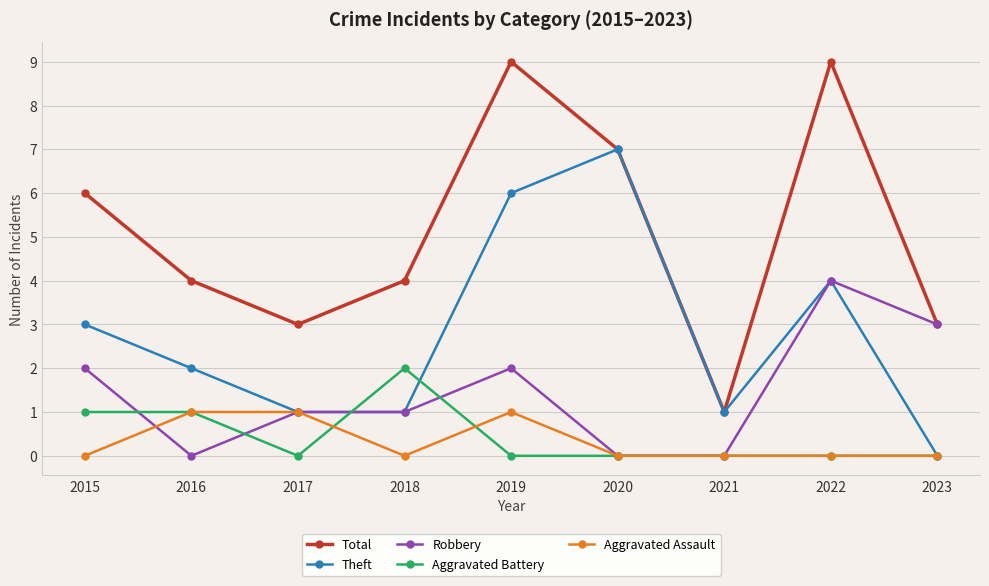

Which series has the largest range (max minus min)?

Total